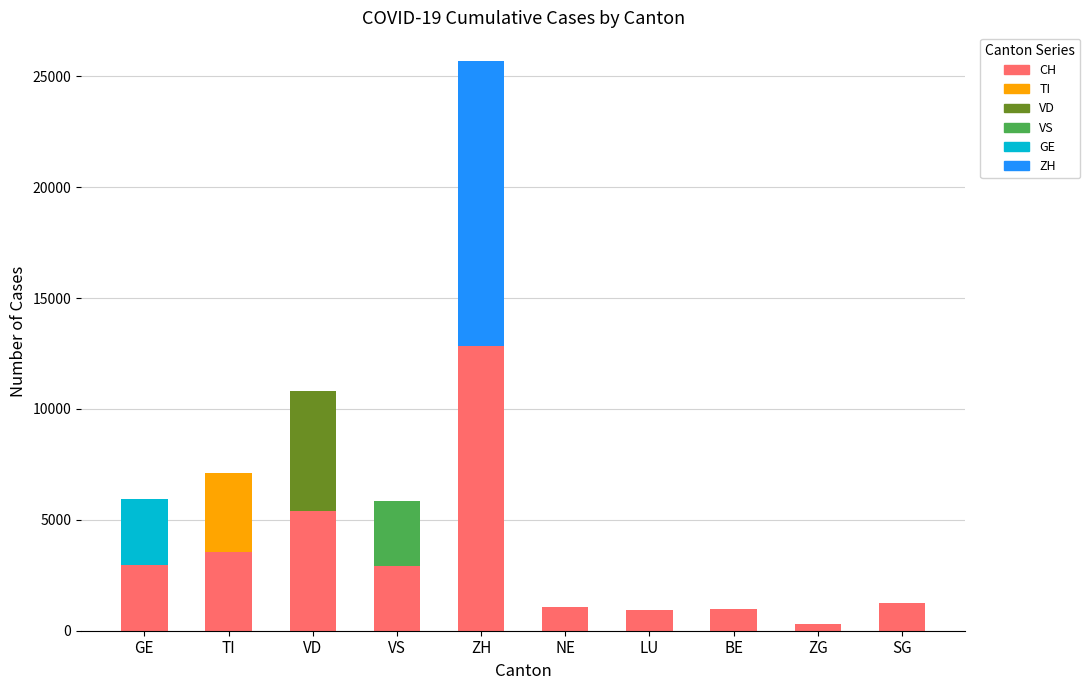

What is the highest value of the CH series?

12849